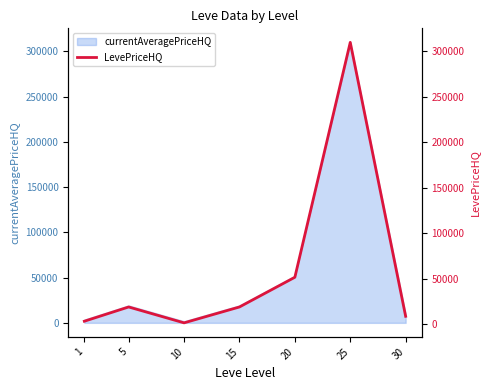

Where is the first local maximum?

5